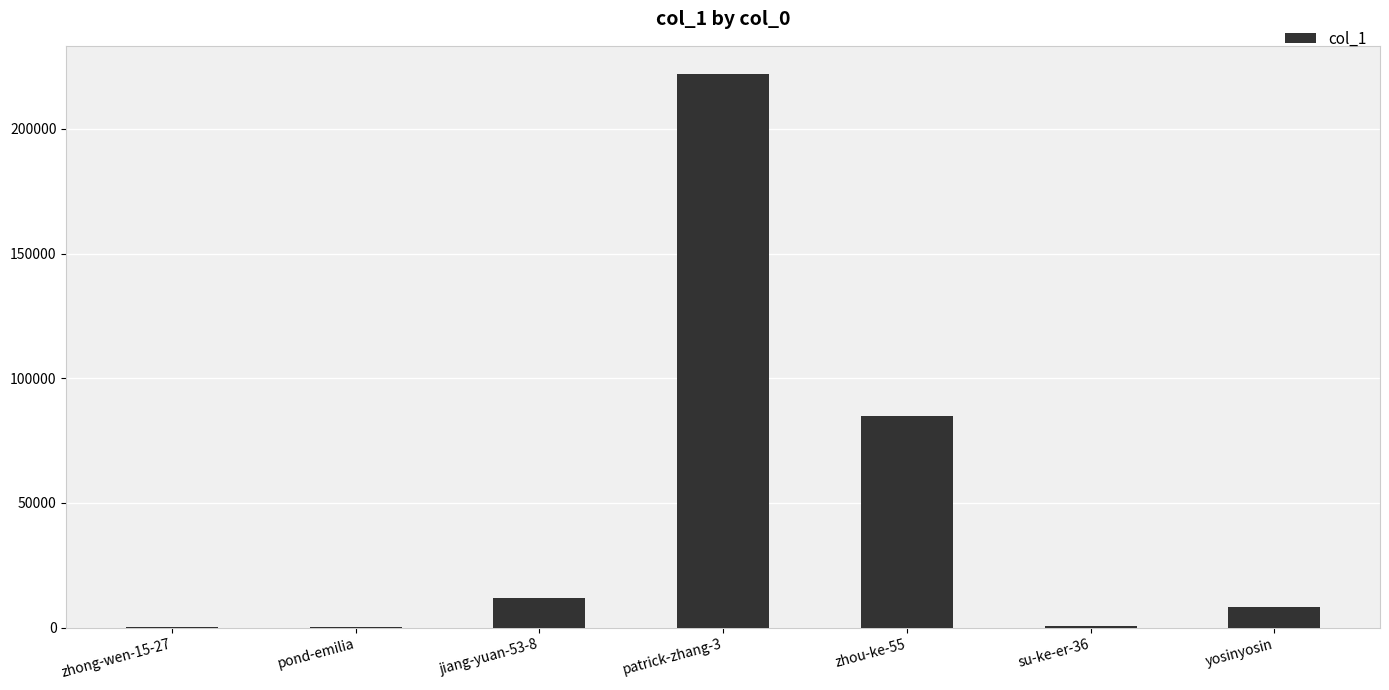

What is the change in value from patrick-zhang-3 to yosinyosin?

-213904